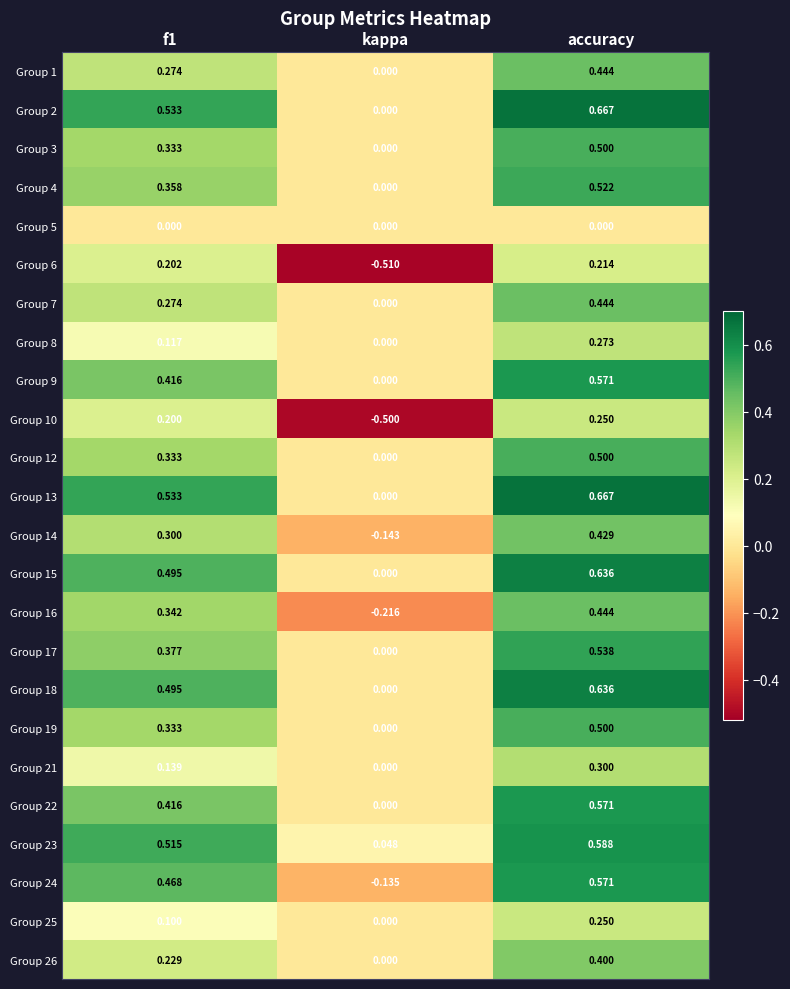

At how many categories does at least one series exceed 0?

3